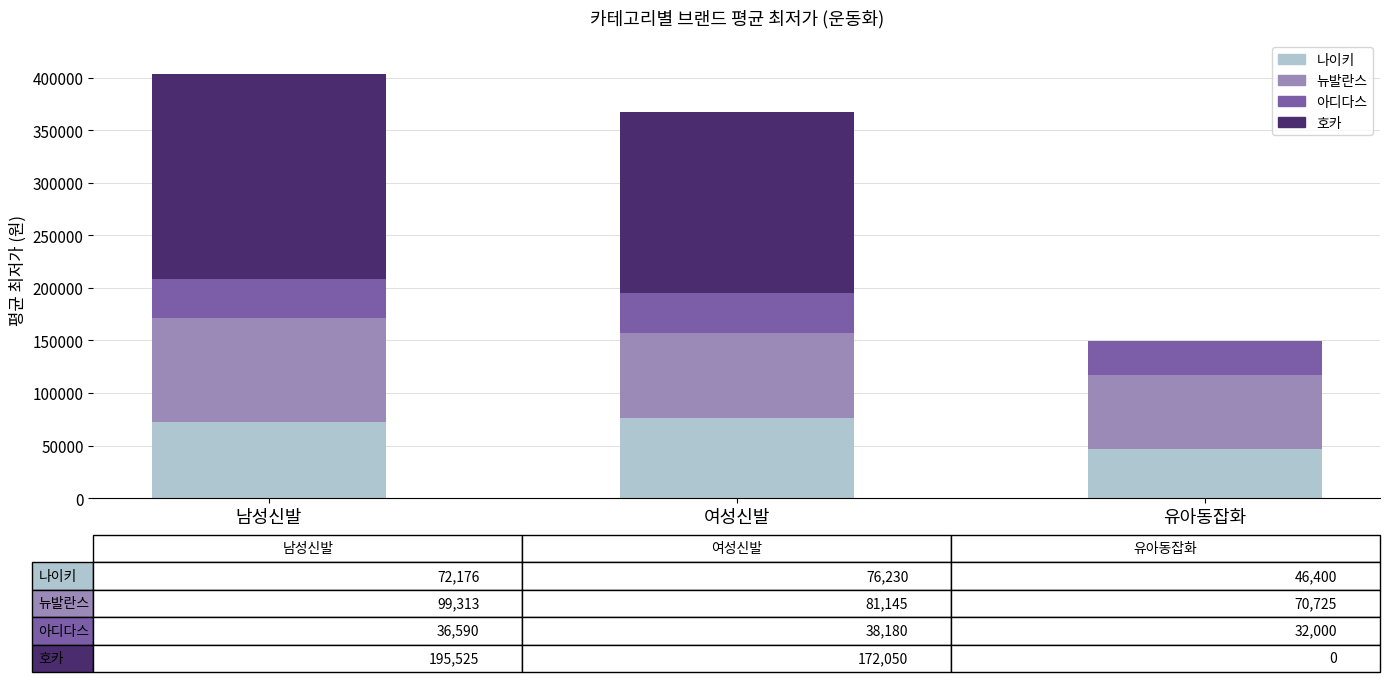

Reading left to right, what are the values for 나이키?

남성신발=72176	여성신발=76230	유아동잡화=46400